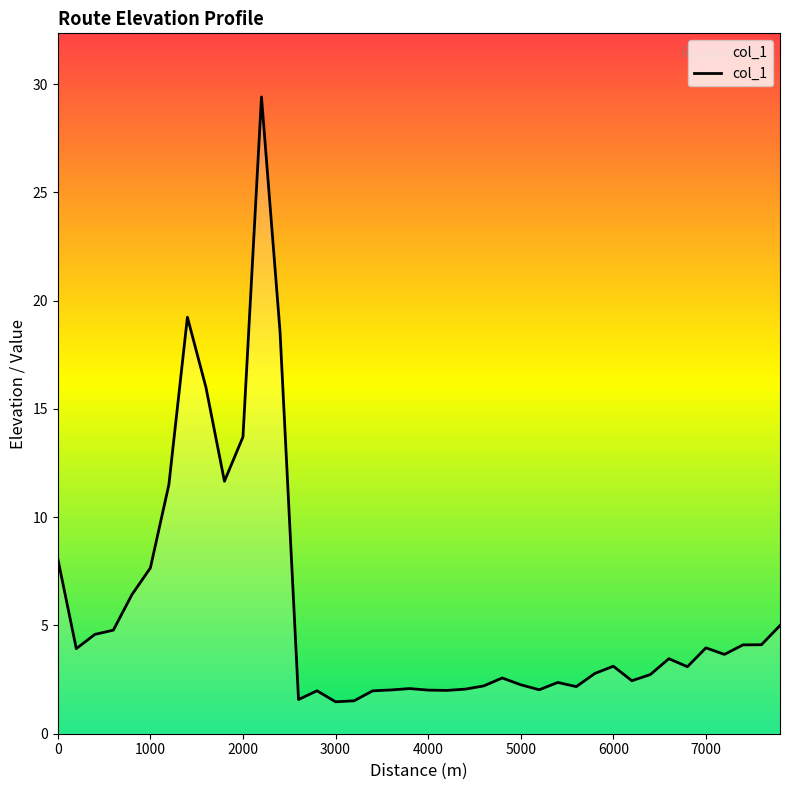

Does the chart have visible grid lines?

No